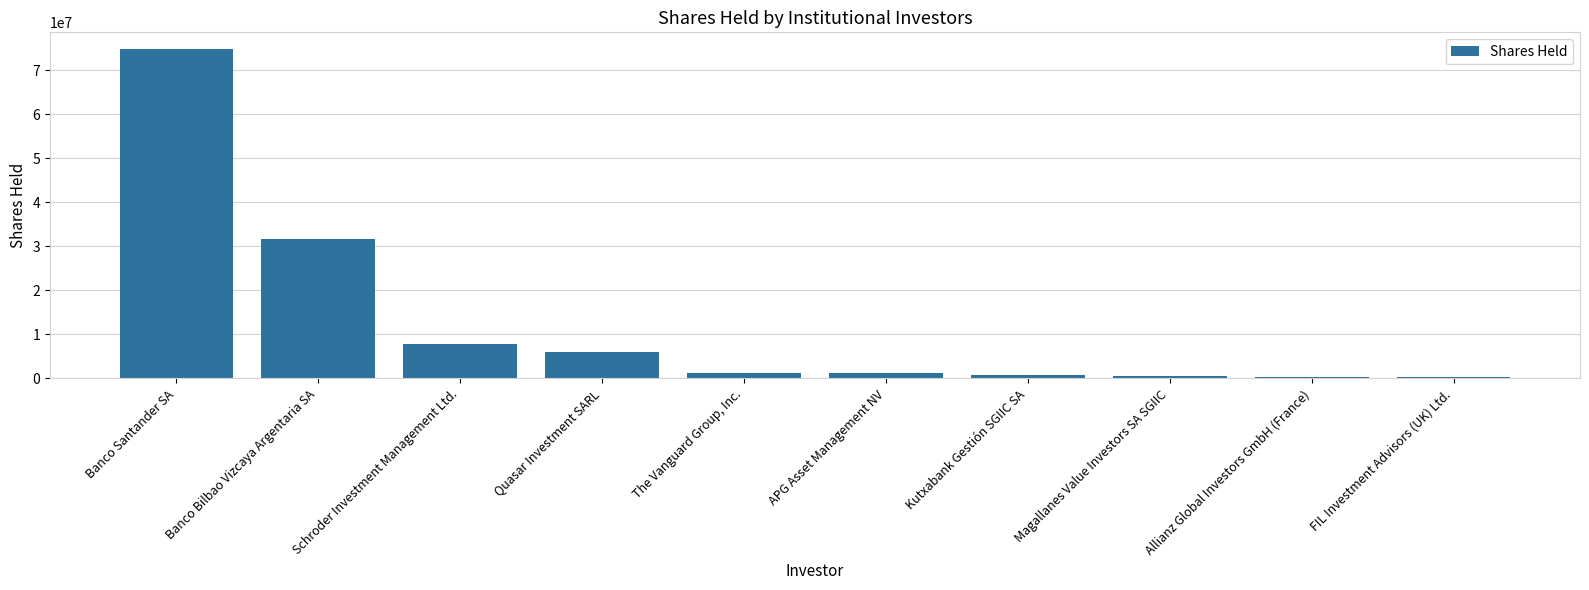

What is the difference between the maximum and minimum values?

74524147